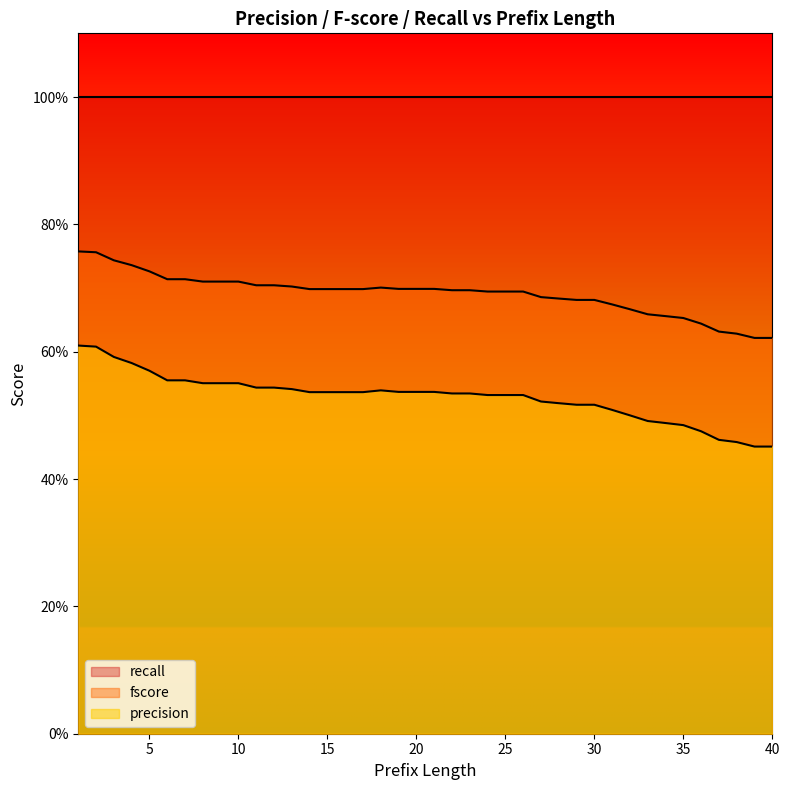

Which series has the largest total across all categories?

recall